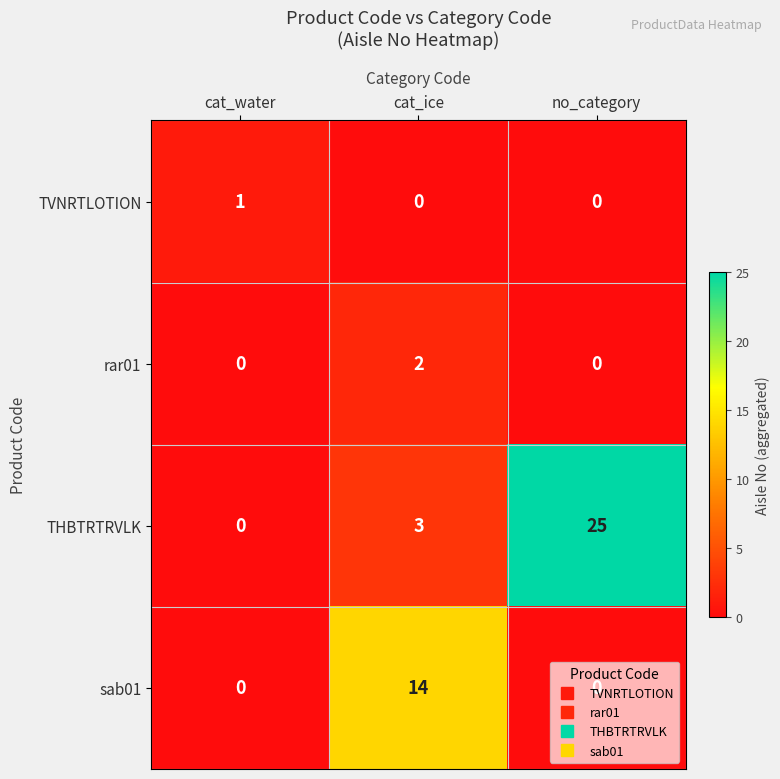

At which category does the chart reach its peak across all series?

no_category